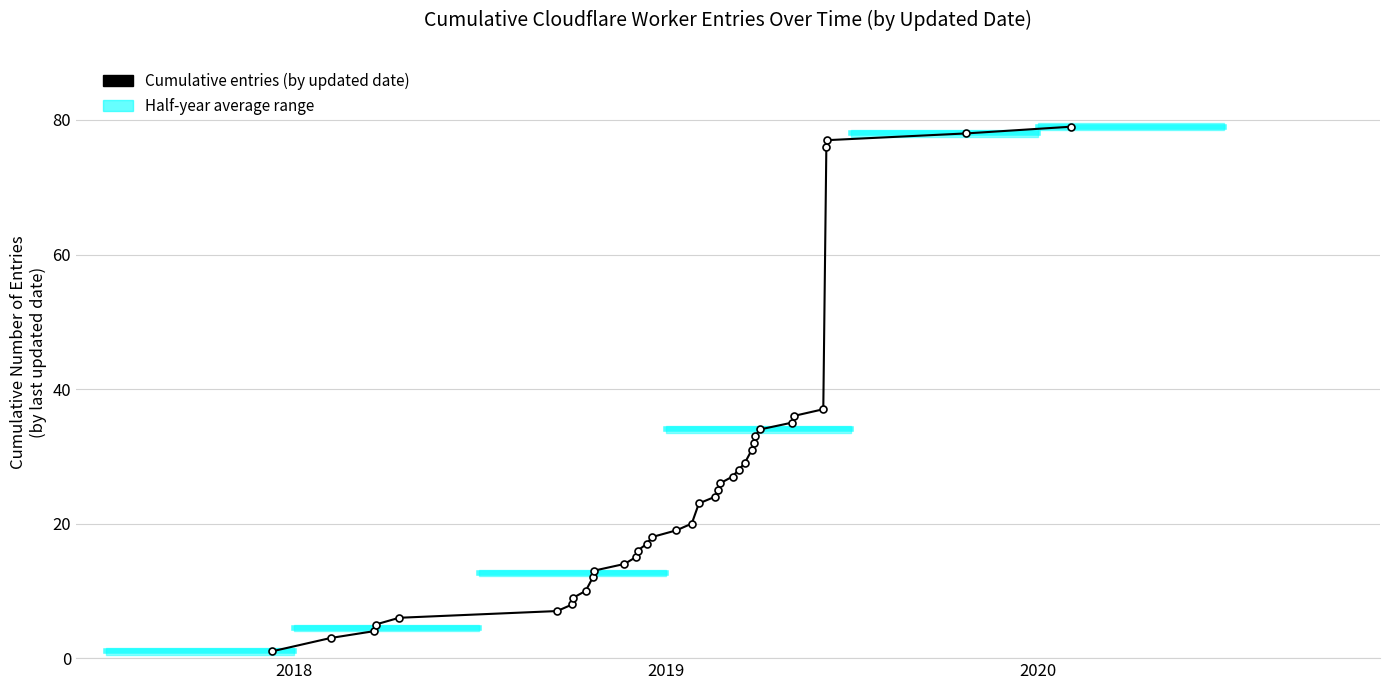

How many lines are shown in the chart?

1